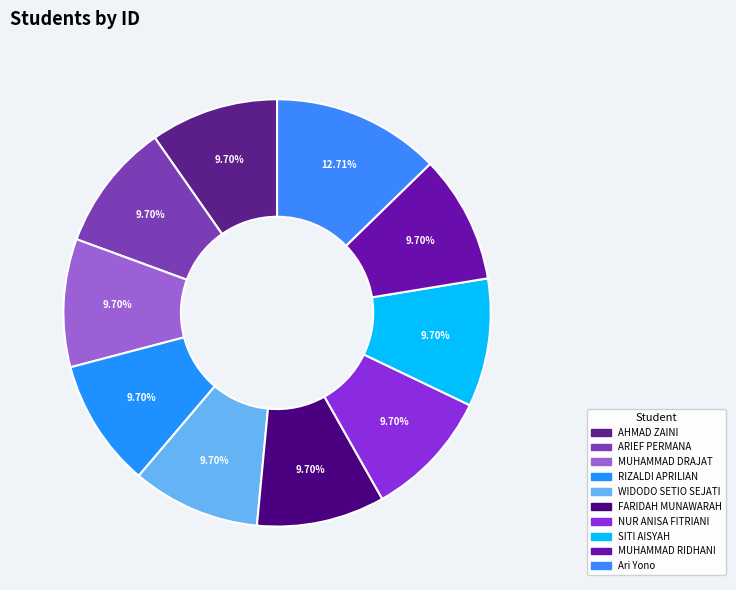

To the nearest percent, what portion does NUR ANISA FITRIANI represent?

10%